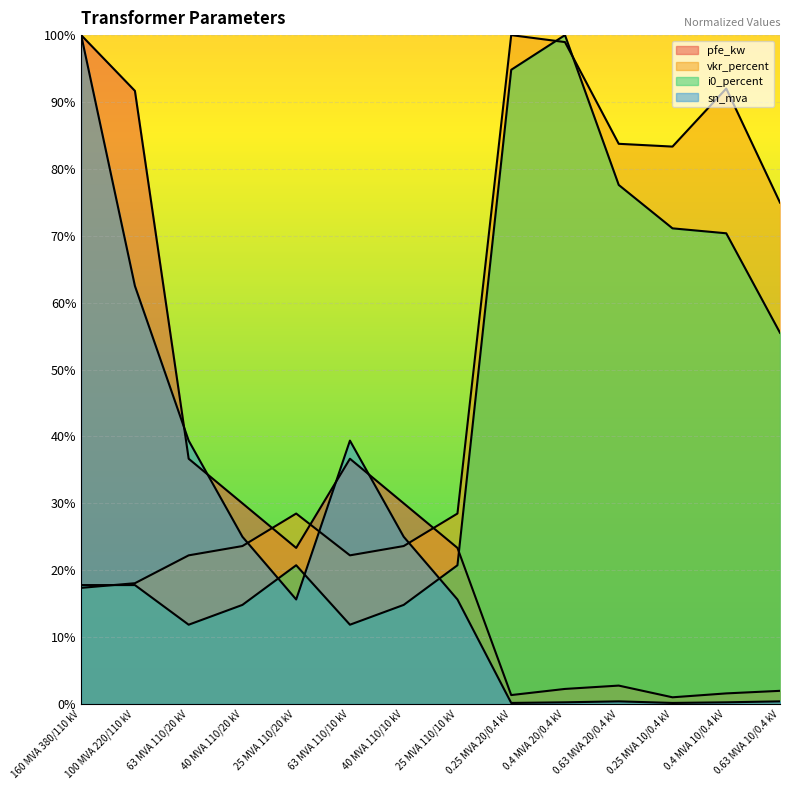

What are all the series names shown in the legend?

pfe_kw, vkr_percent, i0_percent, sn_mva